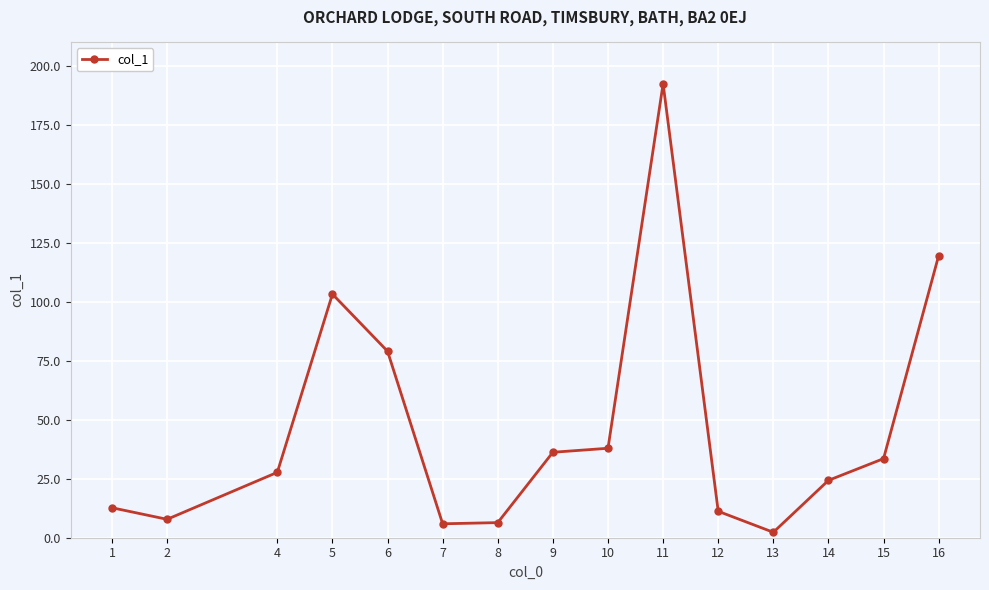

What is the difference between the second highest and second lowest values?

113.6